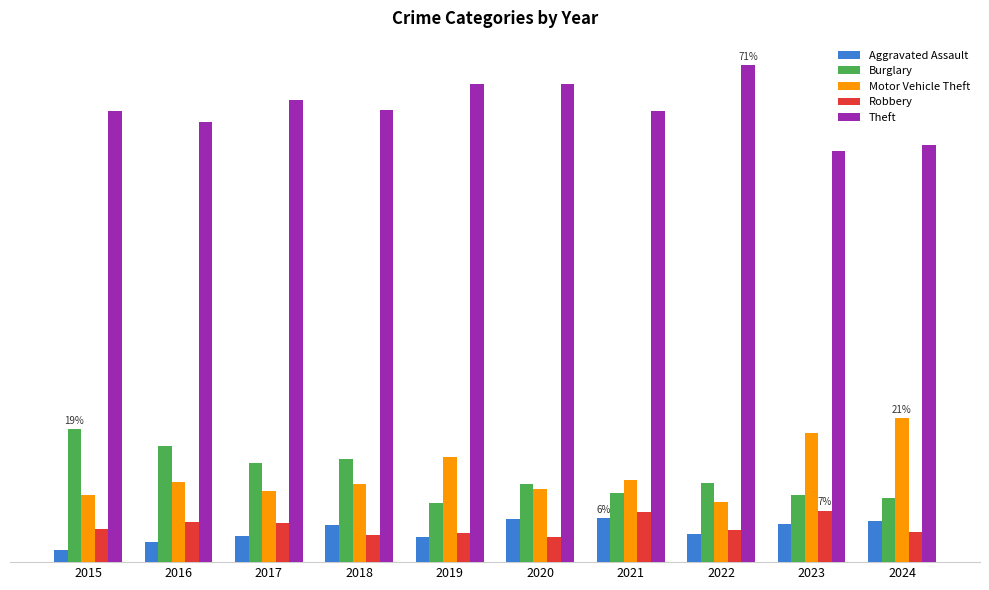

True or false: Aggravated Assault has a value of 5.4 at 2019.

False